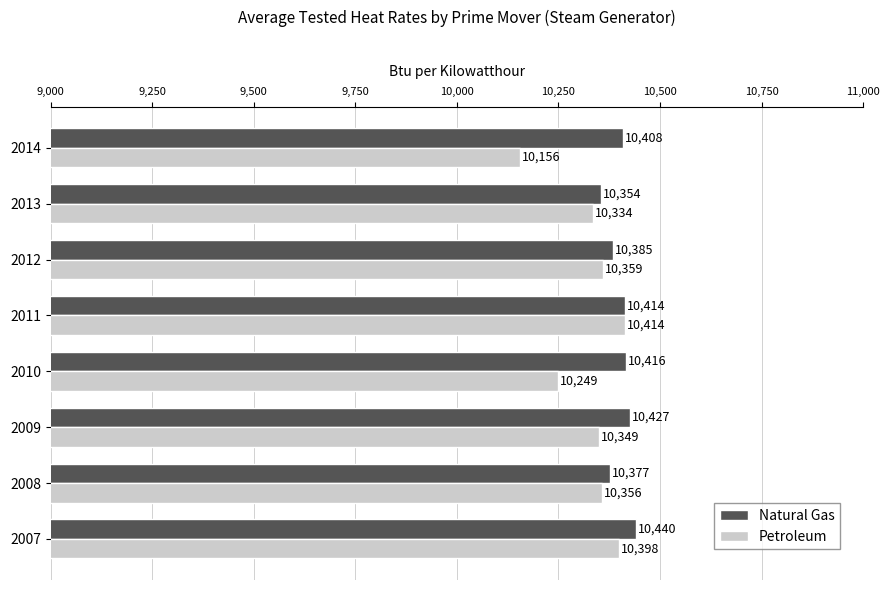

What is the total value across all series at 2010?

20665